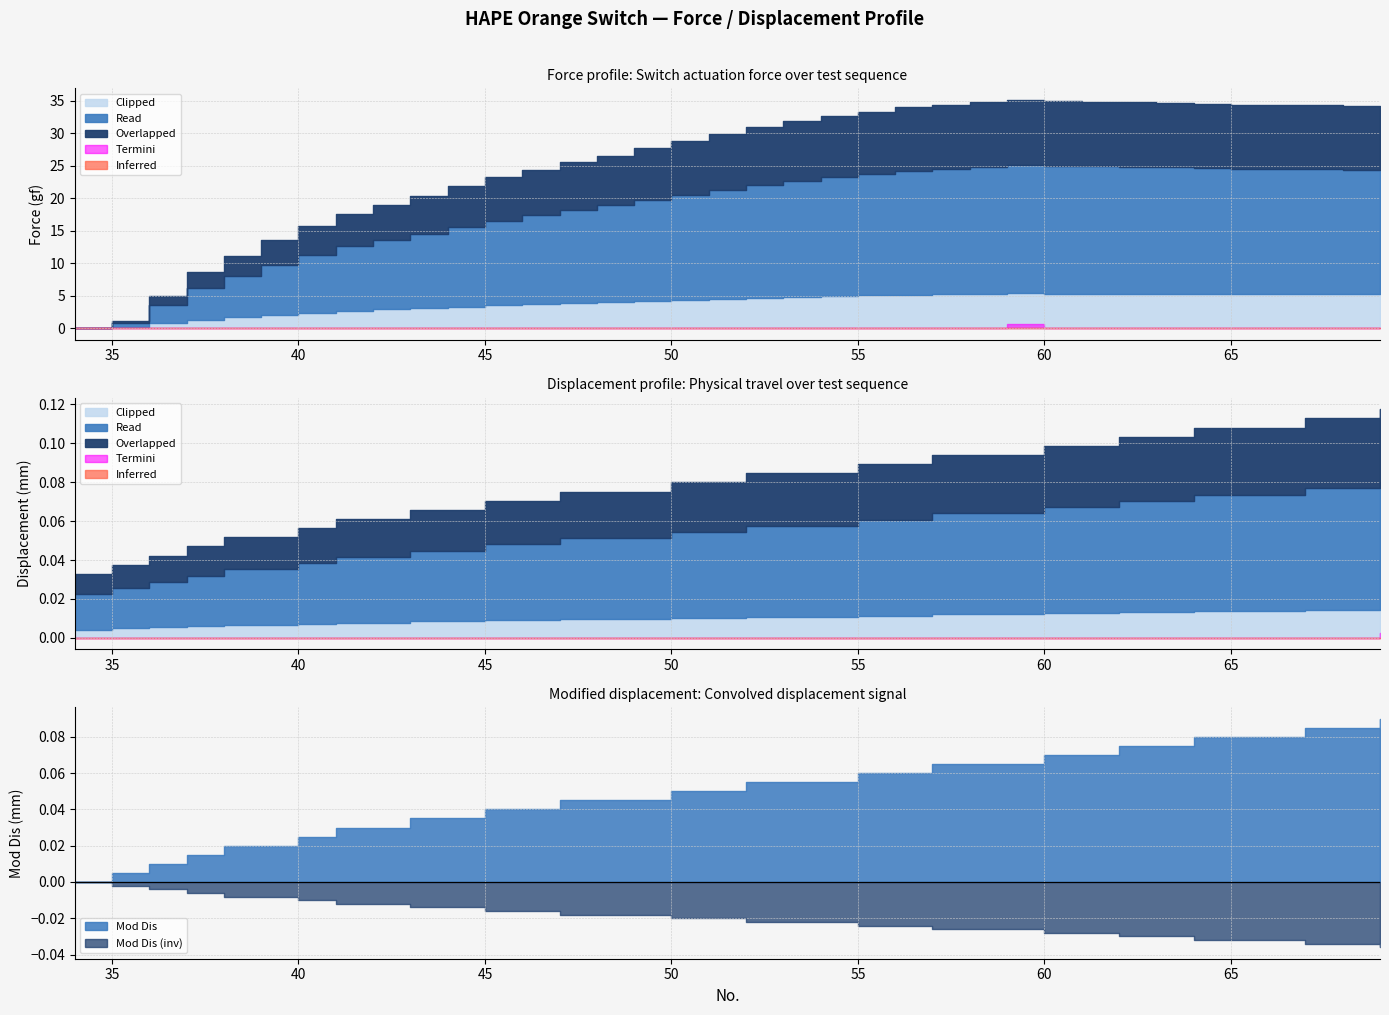

What is the average value of the Force (gf) series?

26.4